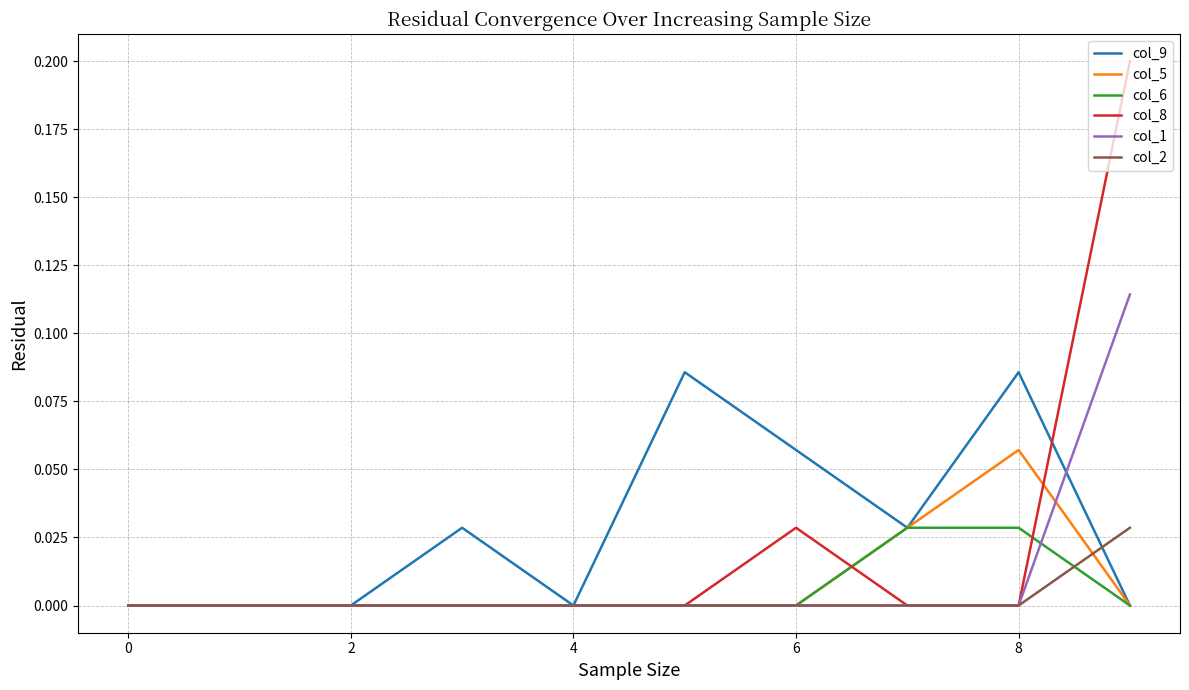

Which series has the widest spread of values?

col_8